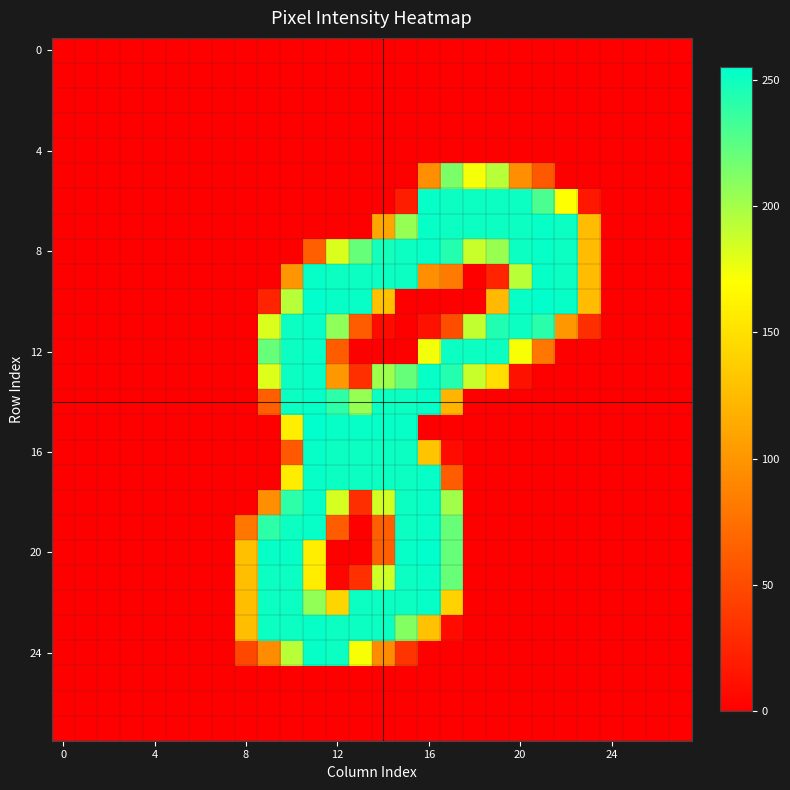

Which category has the highest value across all series?

11